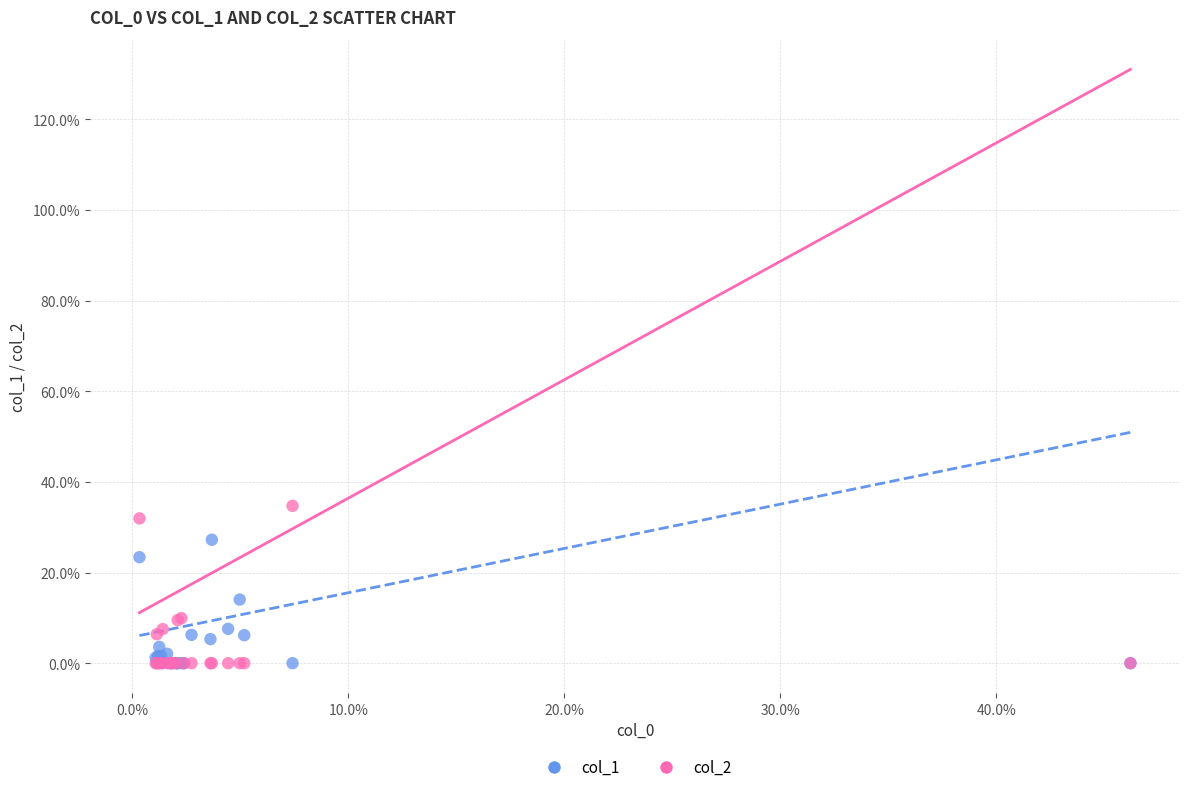

Which series has the largest Y range (max minus min)?

col_2